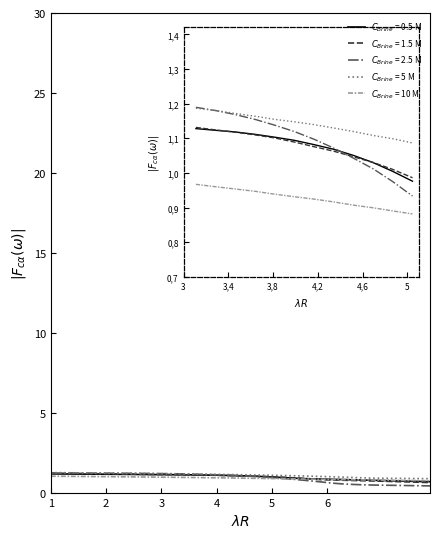

What is the greatest value displayed?

1.3